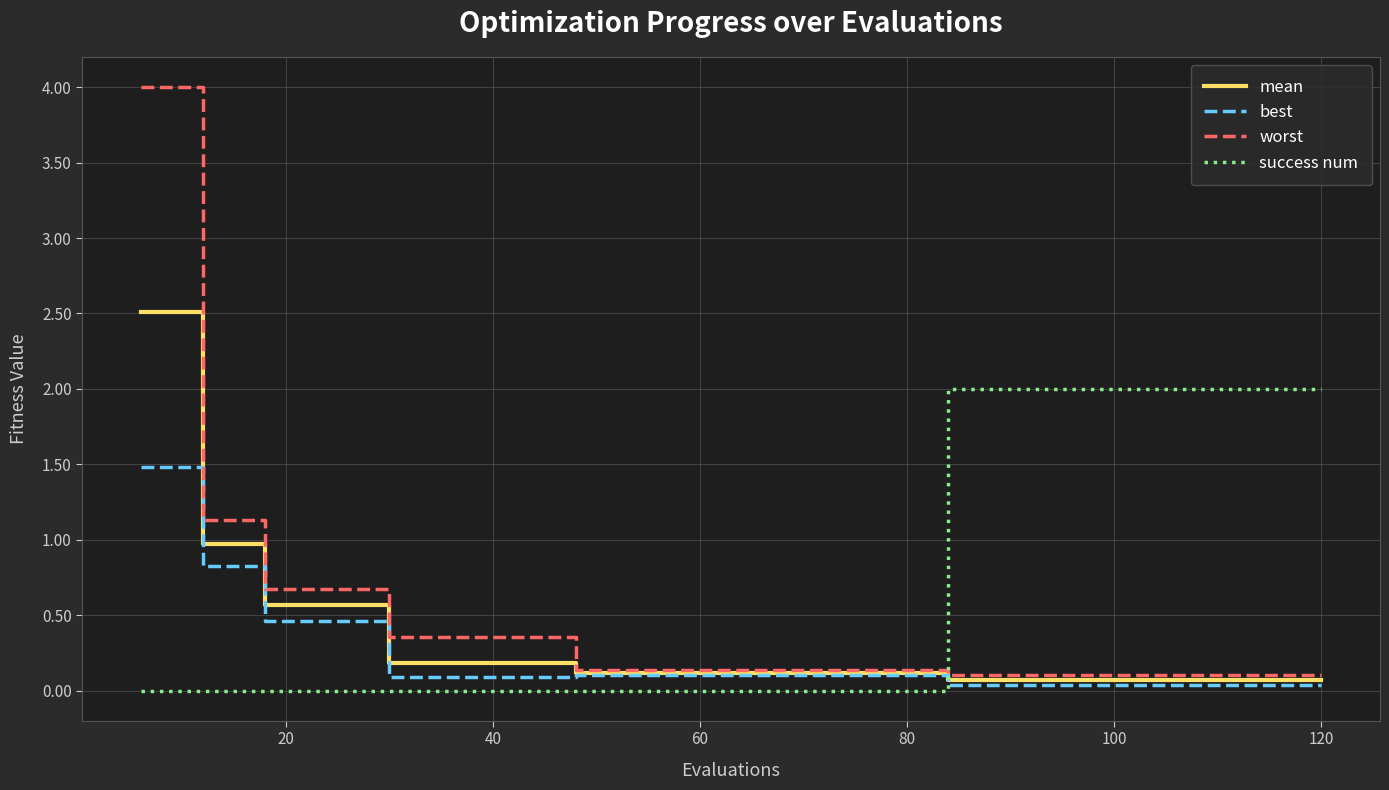

Which series has the widest spread of values?

worst